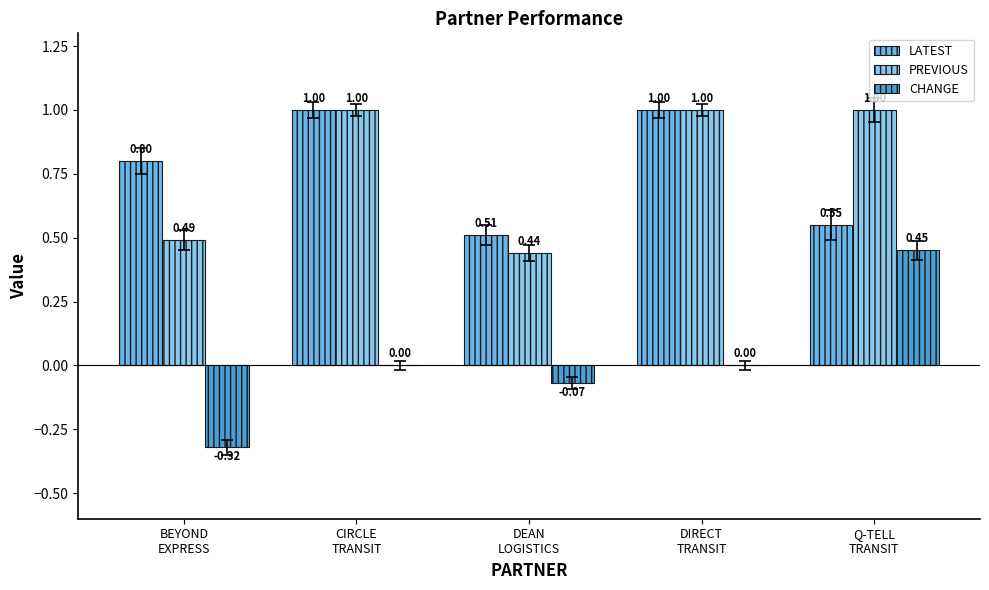

Read the LATEST value at CIRCLE
TRANSIT.

1.0